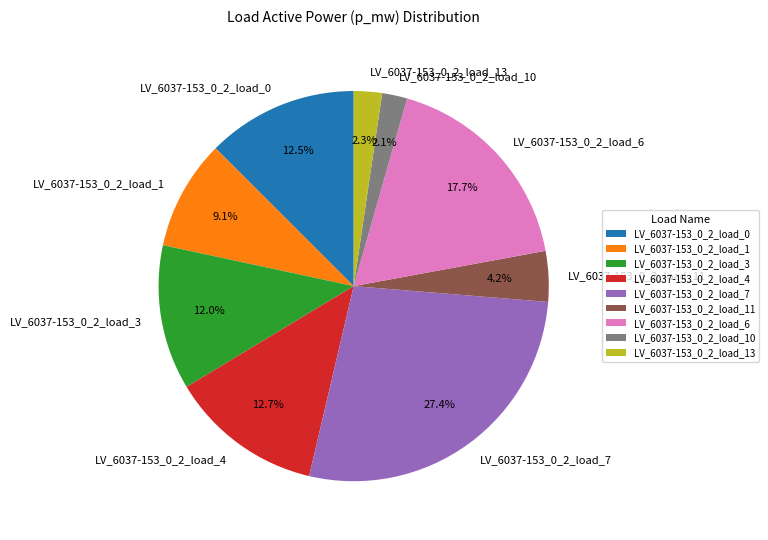

Does LV_6037-153_0_2_load_13 account for over 50% of the chart?

No